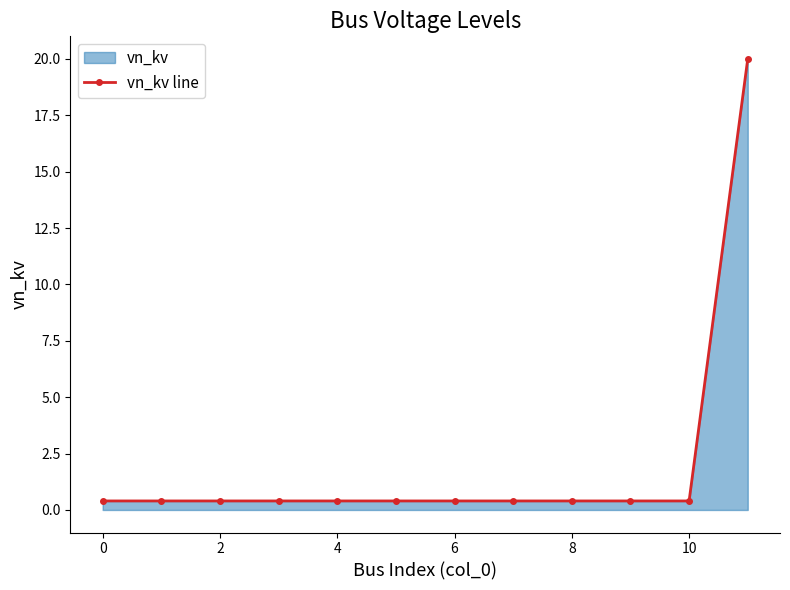

The chart shows a value of 0.4 at 4. True or false?

True